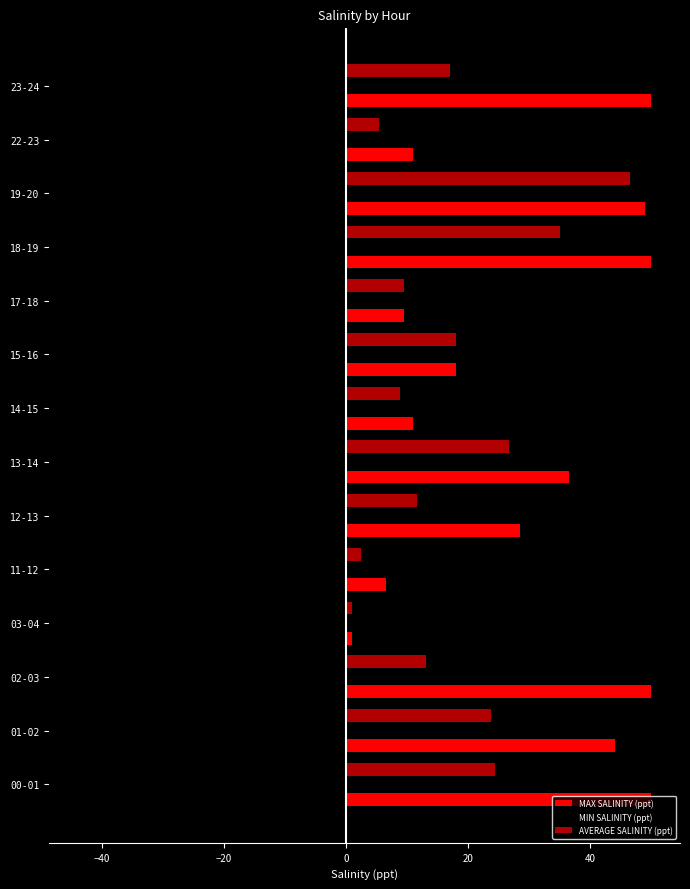

How many categories are shown in the chart?

14